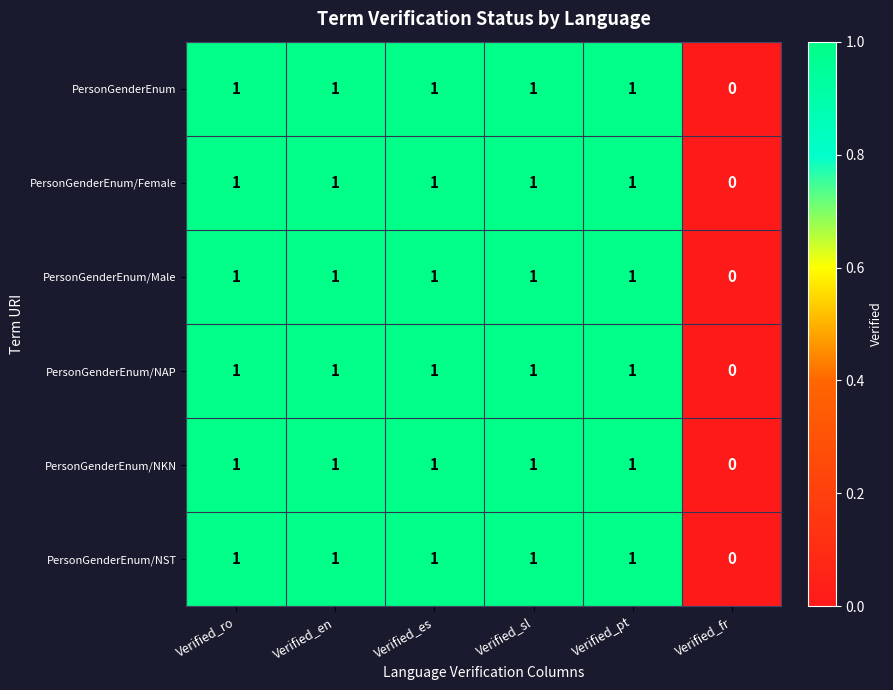

Is it true that PersonGenderEnum/Female equals 1 at Verified_ro?

True